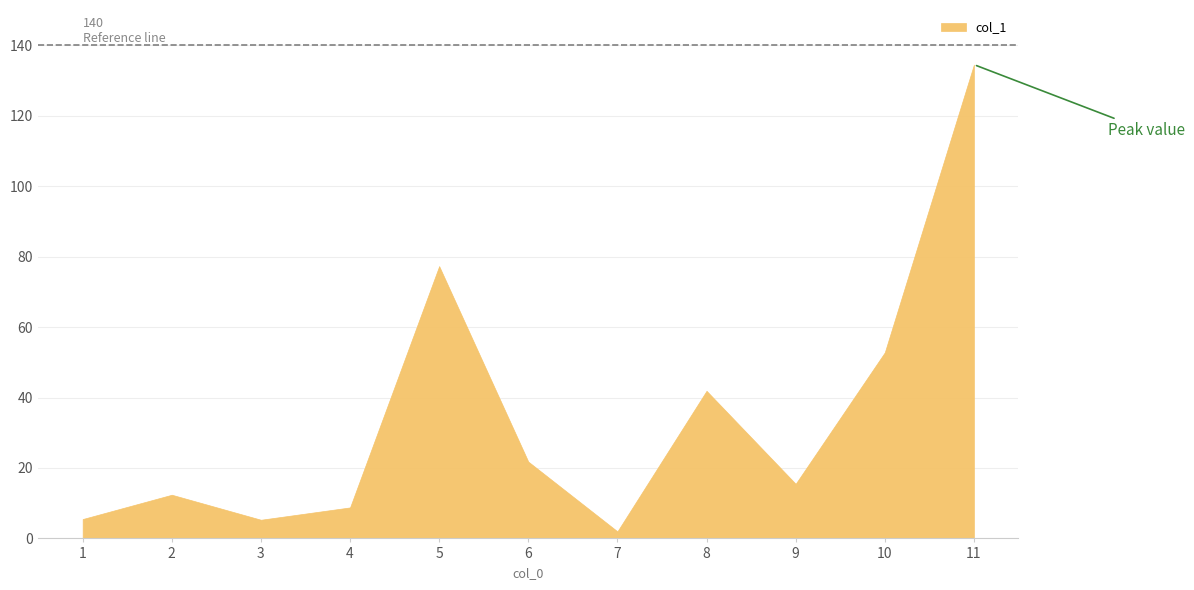

Between 9 and 1, which is larger?

9